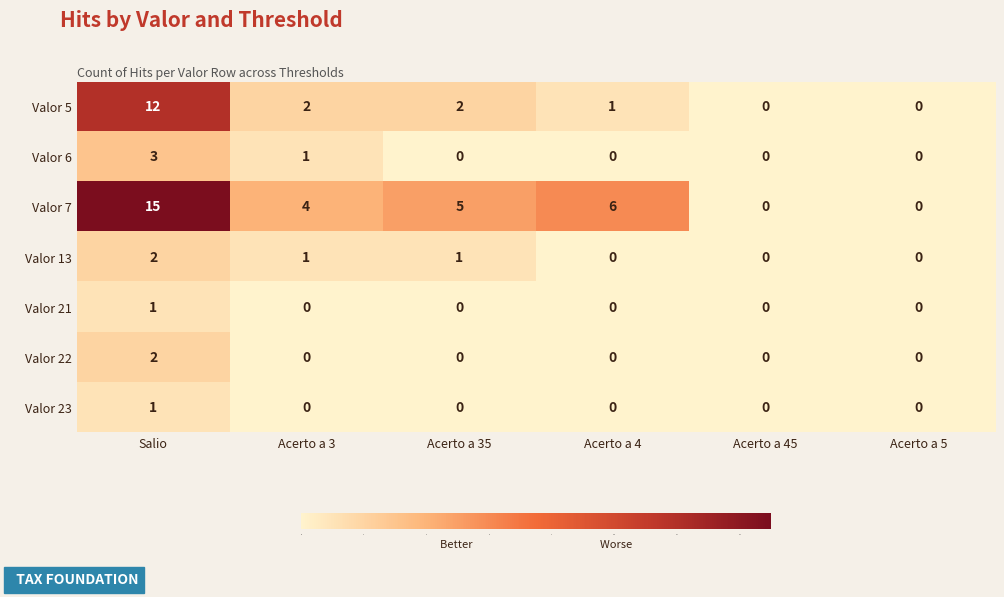

How many series are shown in this chart?

7